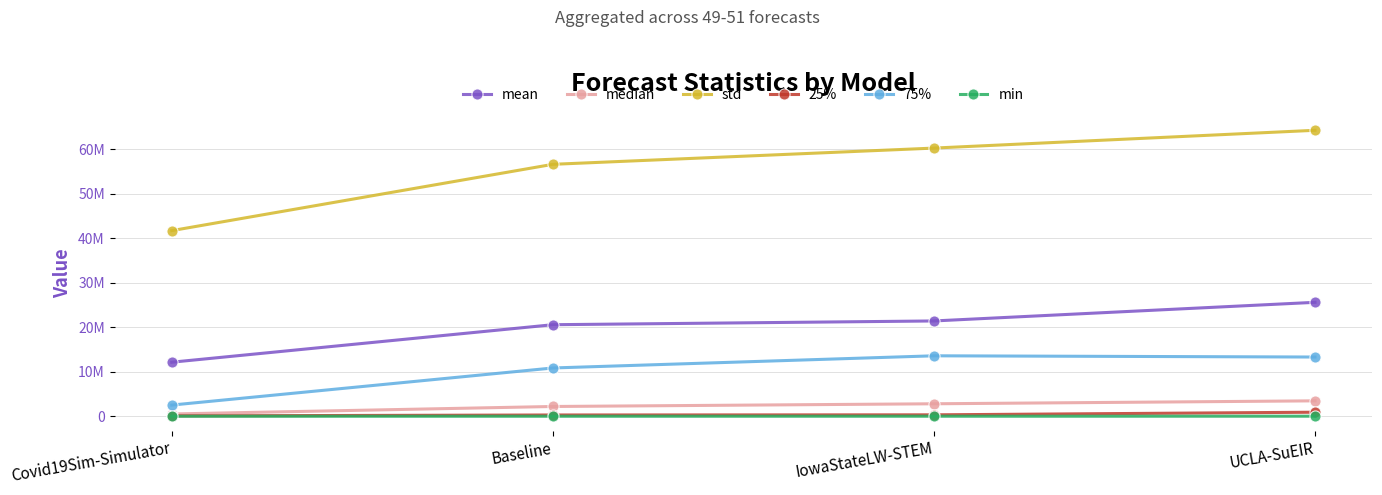

At which category is the sum across all series the highest?

UCLA-SuEIR